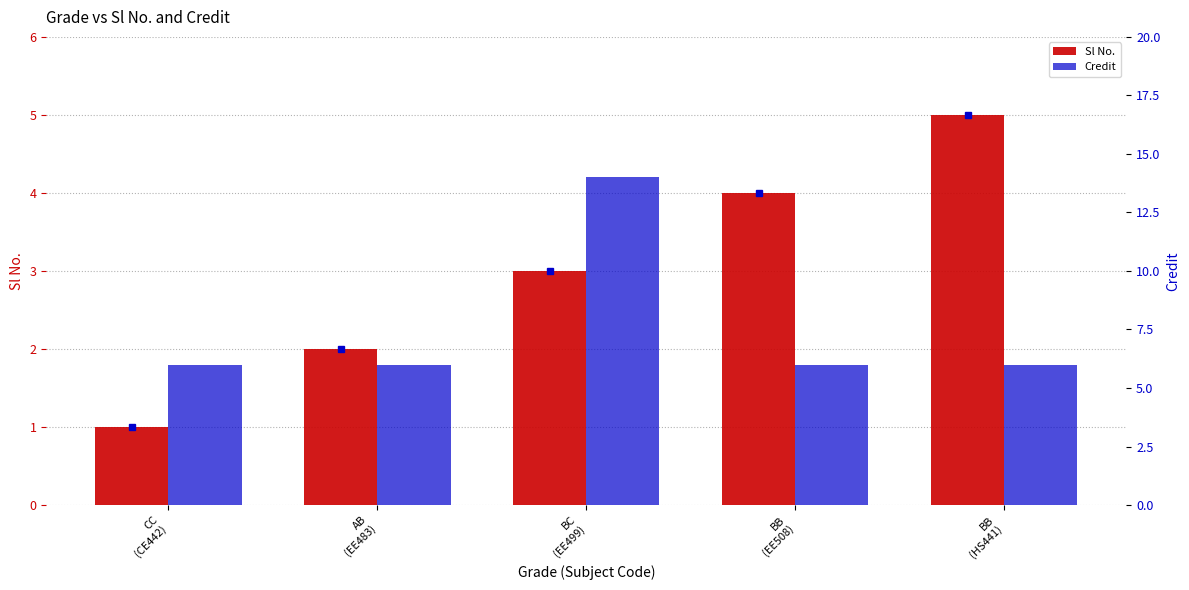

What is the spread (max minus min) of values at BB
(EE508)?

2